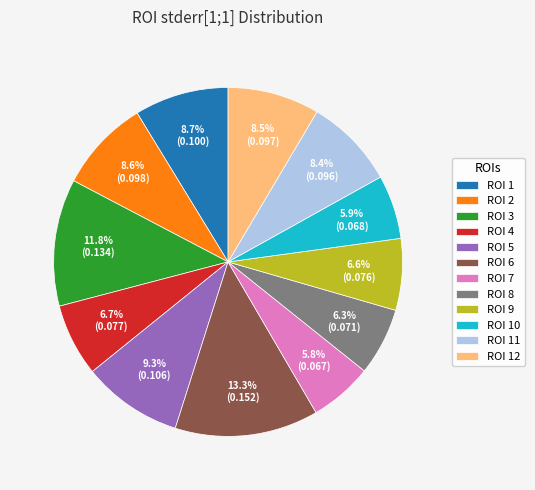

To the nearest percent, what portion does ROI 1 represent?

9%